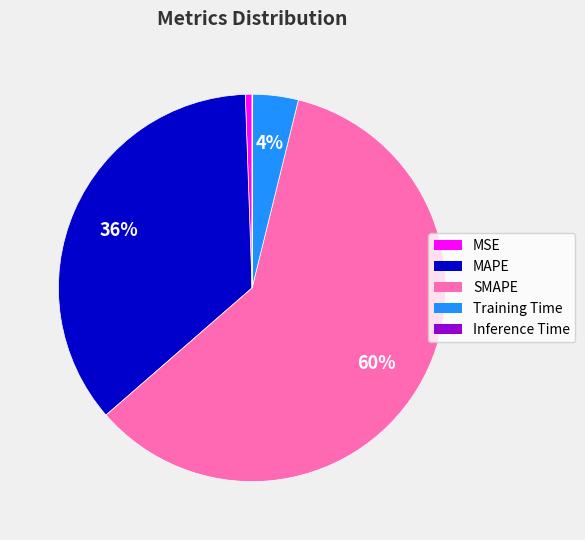

Which category has the biggest portion of the pie?

SMAPE